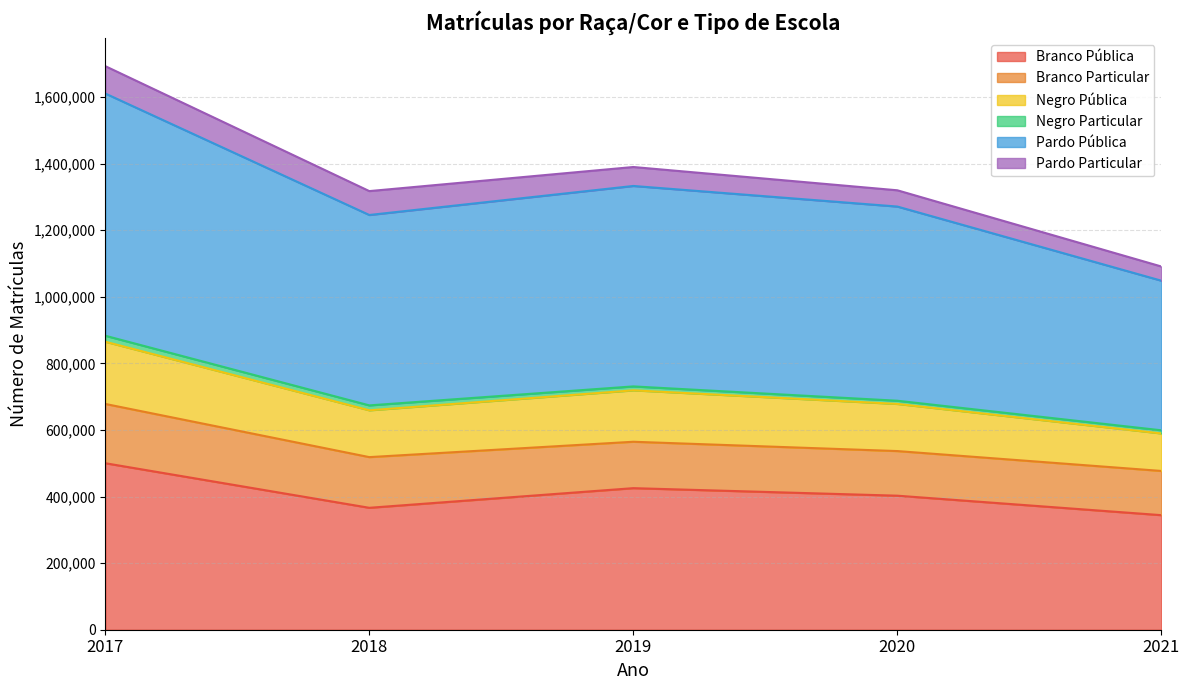

What is the minimum value for Branco Pública?

344109